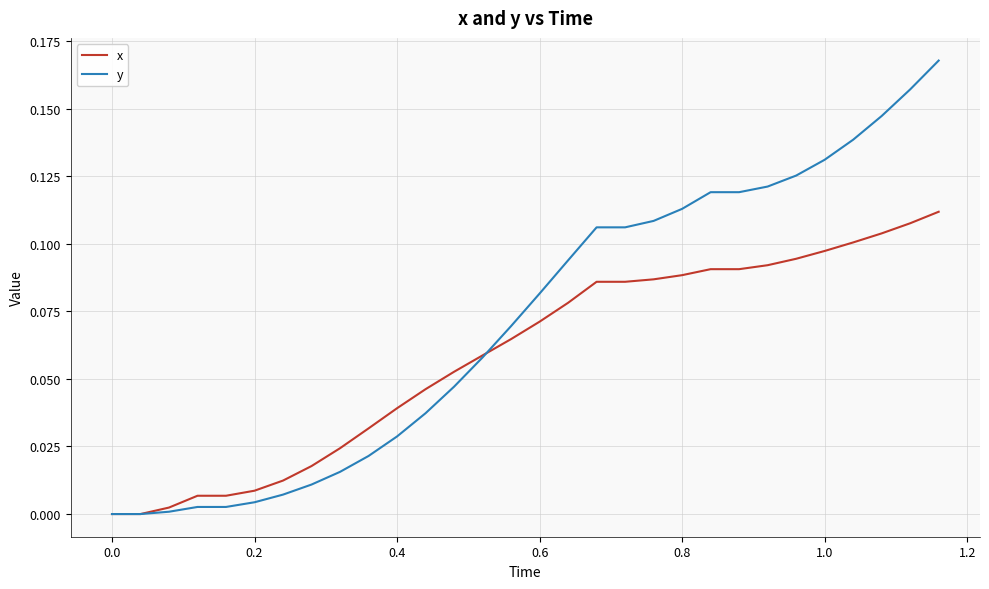

Which series has the largest range (max minus min)?

y